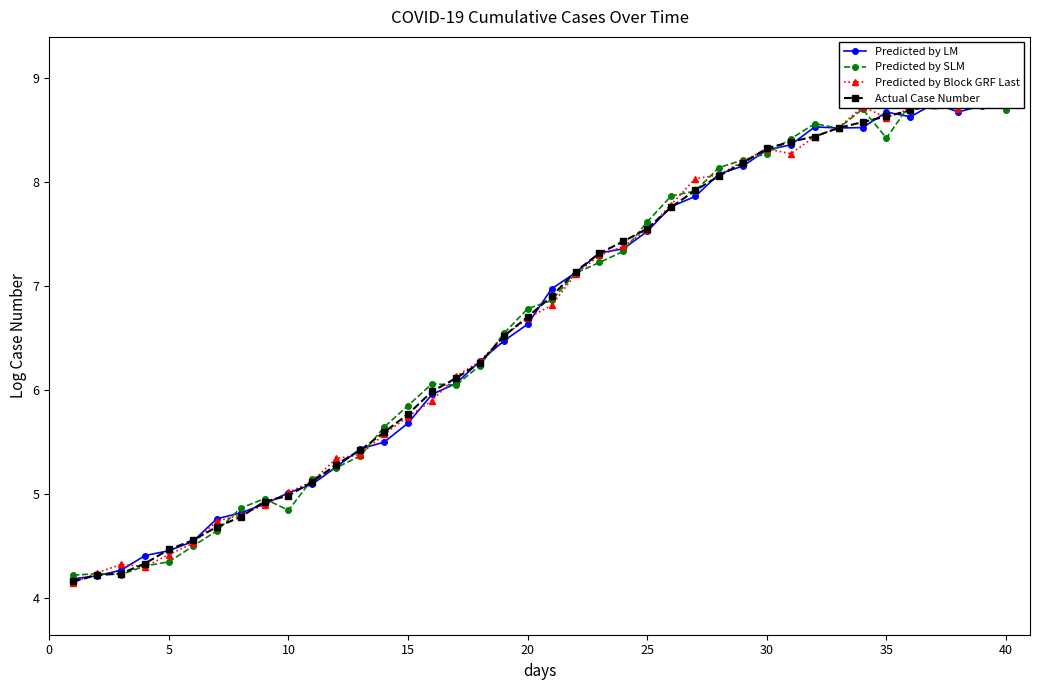

What is the sum of all Predicted by Block GRF Last values?

267.1